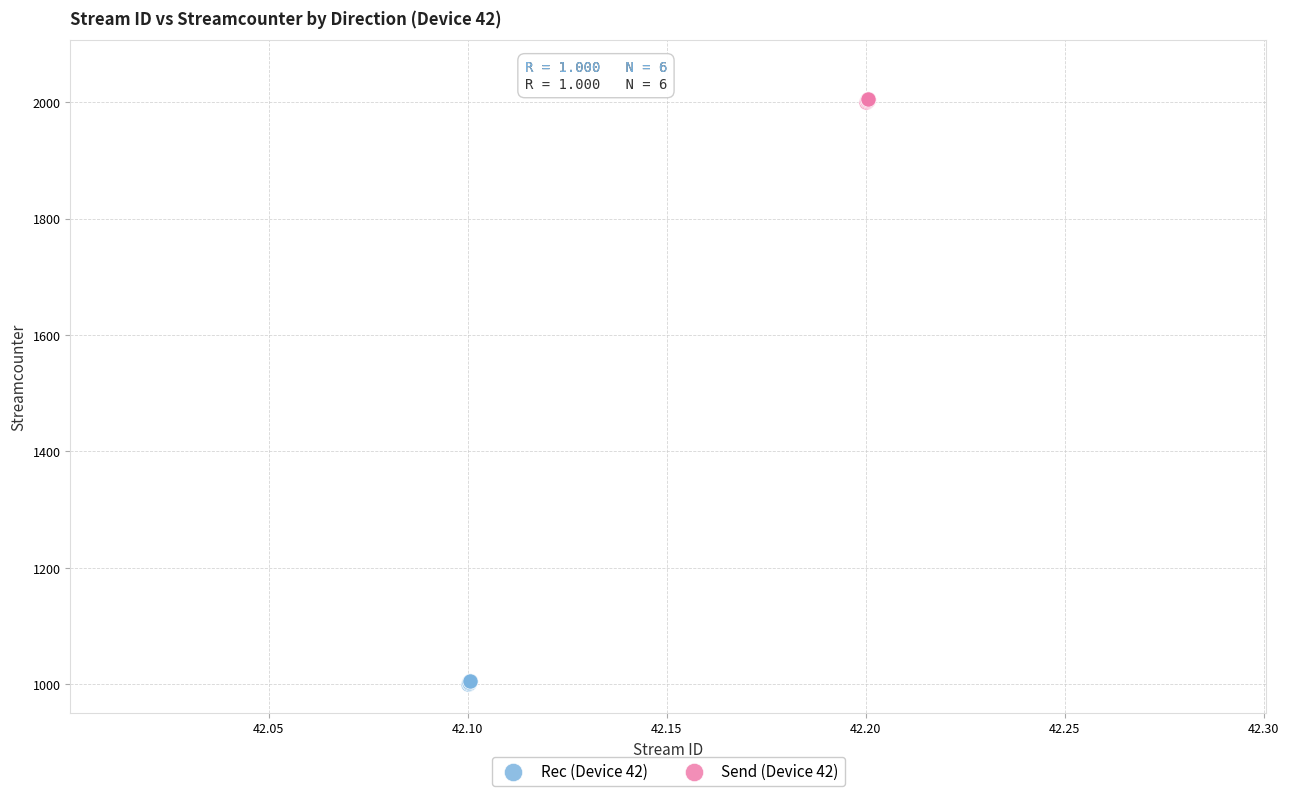

Which series contains the highest Y value?

Send (Device 42)